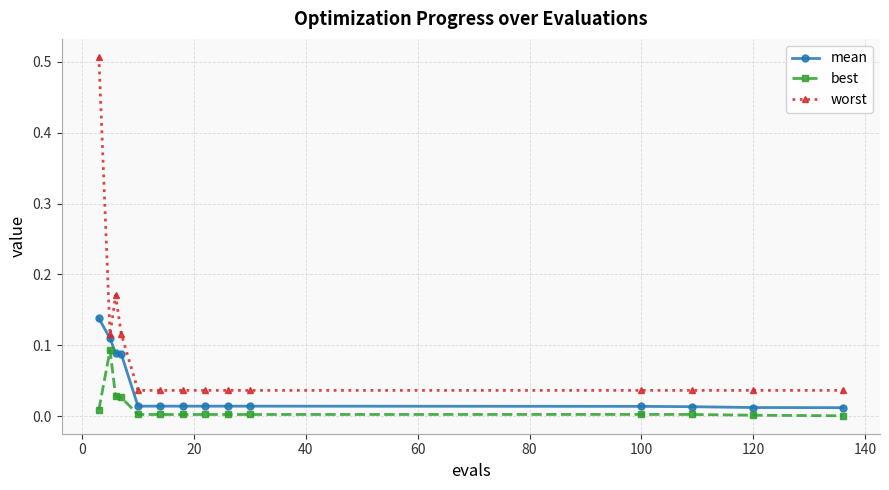

True or false: worst and best intersect in this chart.

False